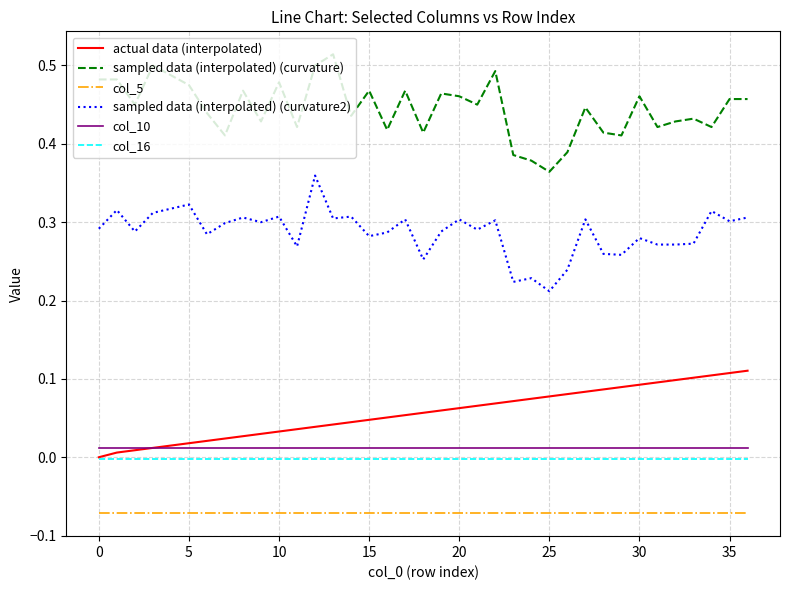

Which series has the largest total across all categories?

sampled data (interpolated) (curvature)